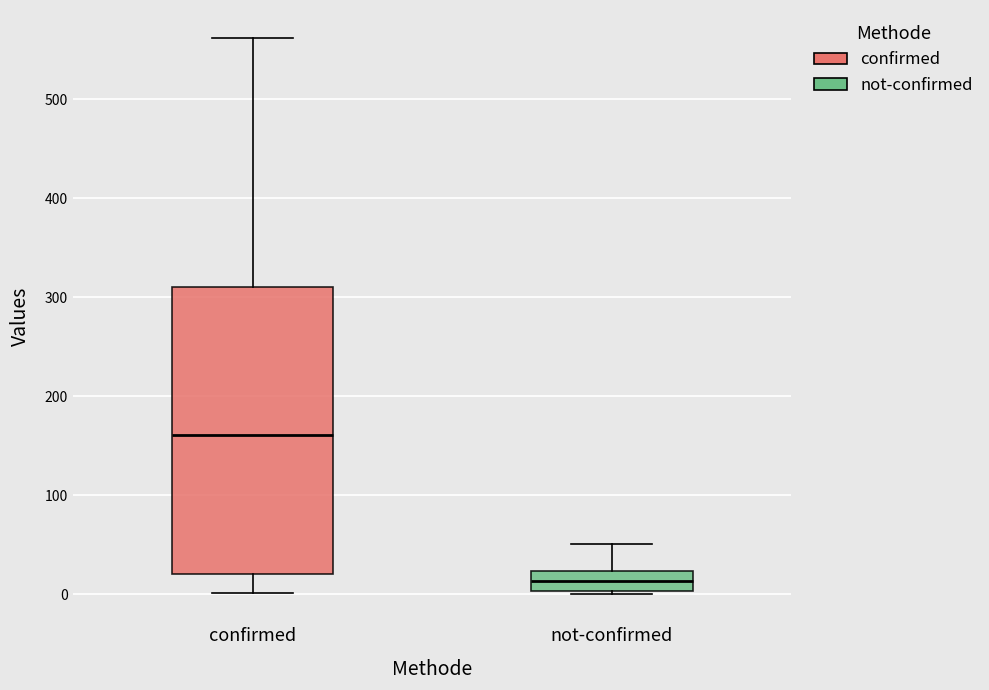

Reading left to right, read every box against the y-axis: the position of its median line, the range the box covers, and the ends of its whiskers. The values are not printed on the chart, so give them approximately, as read against the axis.

confirmed: median 160, box 20 to 310, whiskers 0 to 560
not-confirmed: median 10, box 0 to 20, whiskers 0 to 50